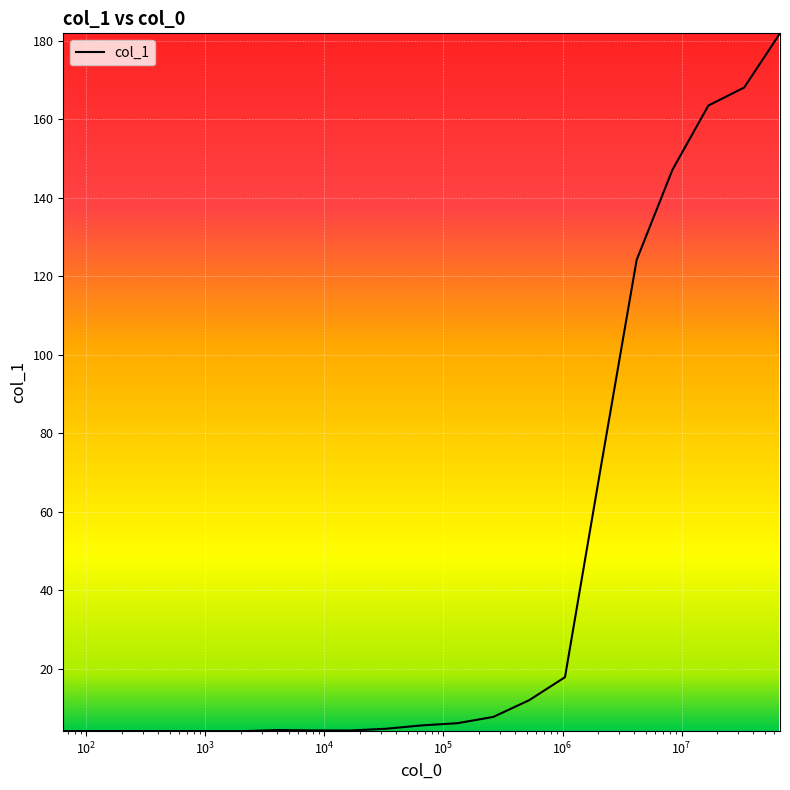

What is the difference between the maximum and minimum values?

177.9